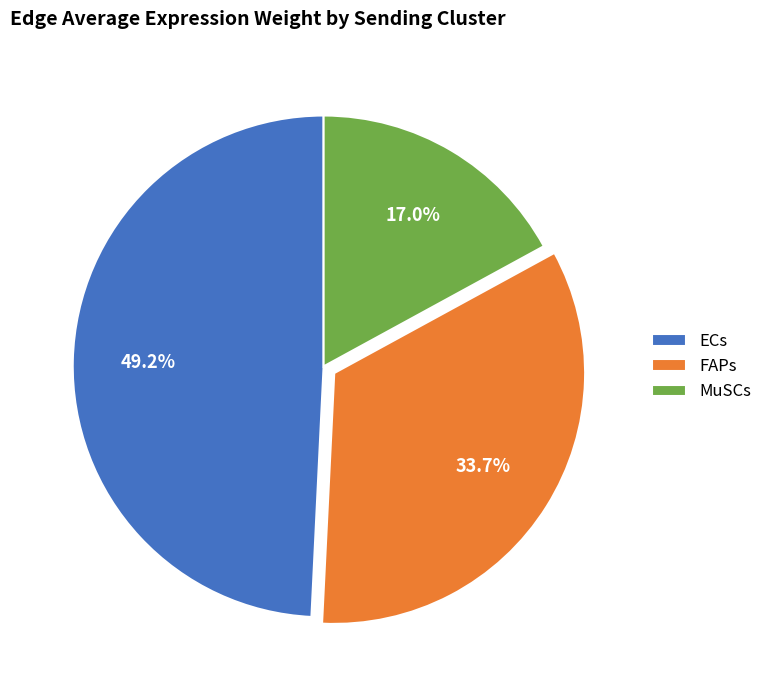

Rank the categories by value from lowest to highest.

MuSCs, FAPs, ECs